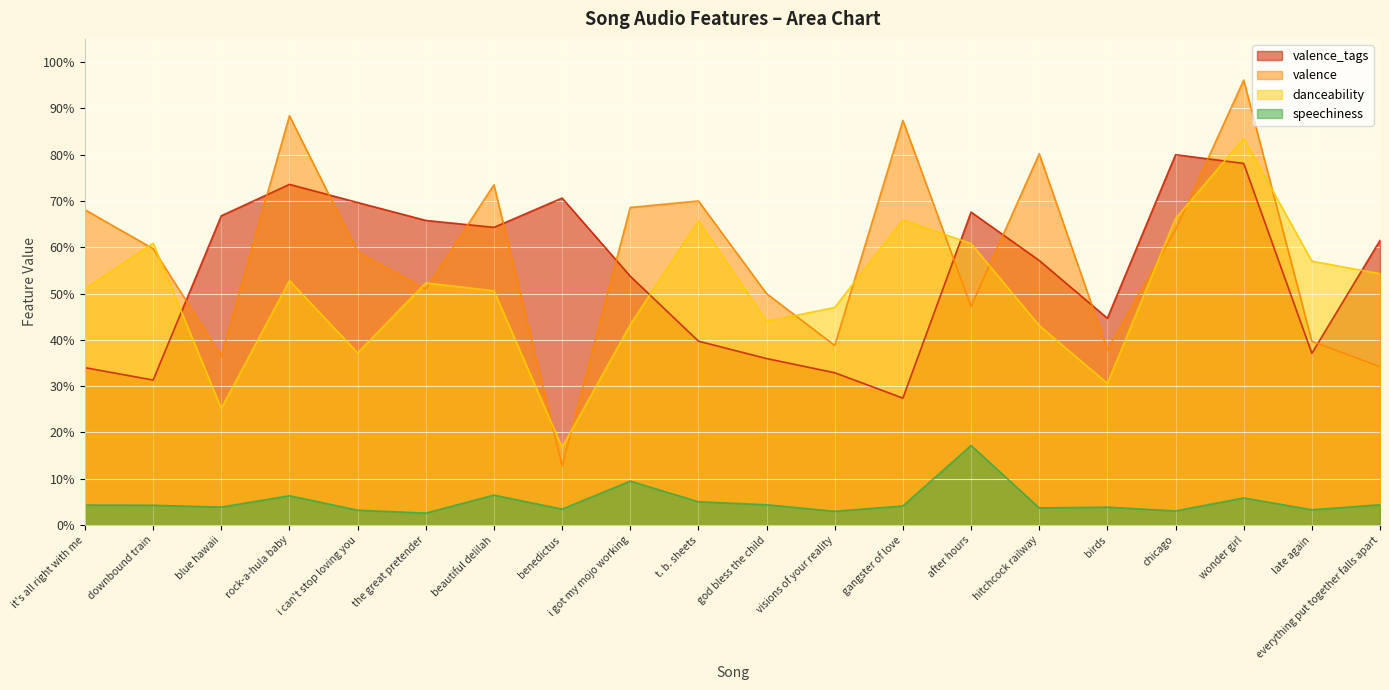

At how many categories does at least one series exceed 0?

20